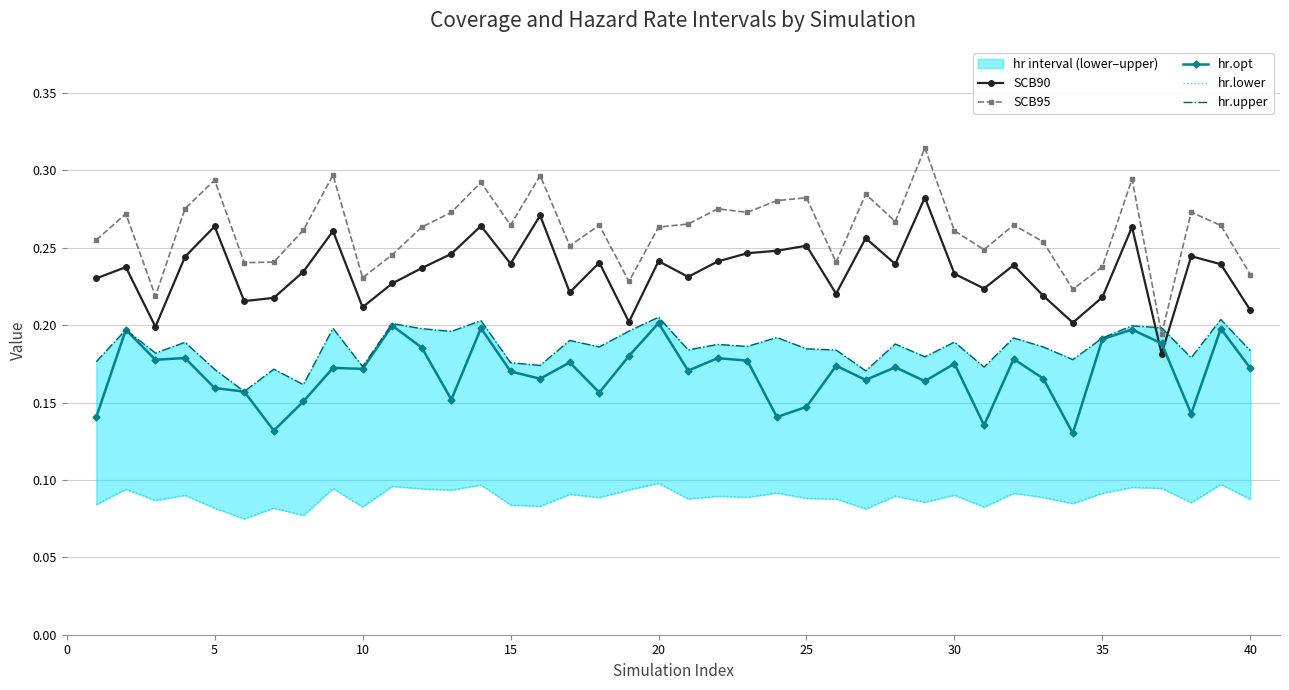

Which series ends up on top after the final intersection of hr.opt and SCB90?

SCB90